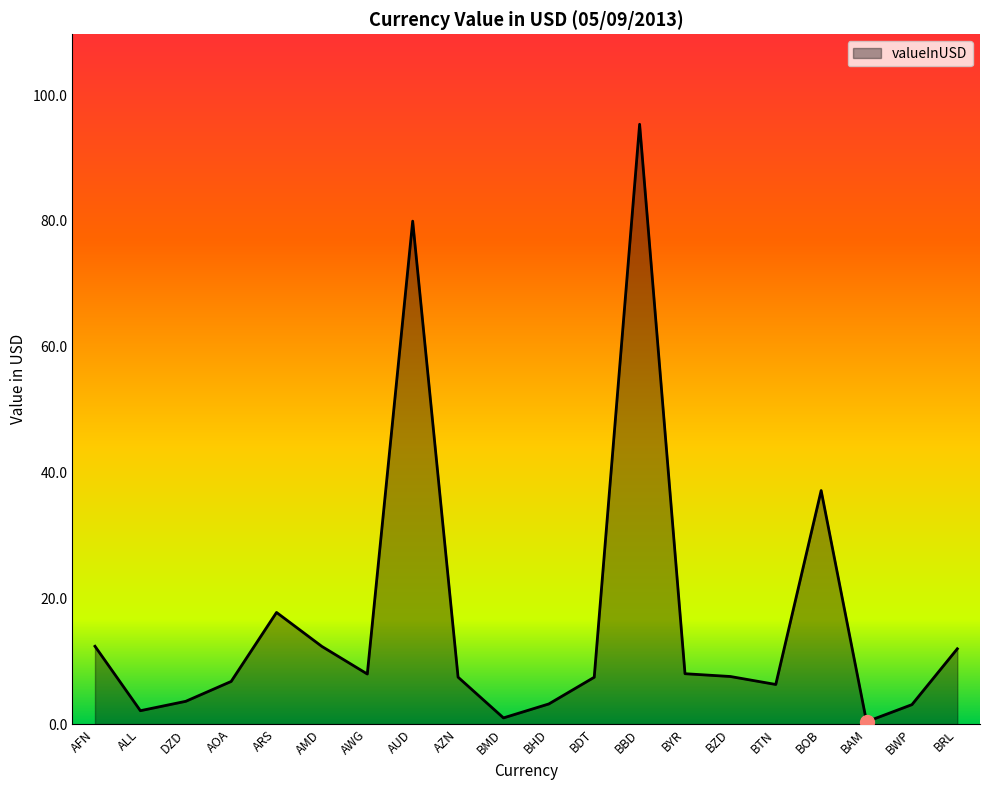

At which label is the value closest to 47?

BOB